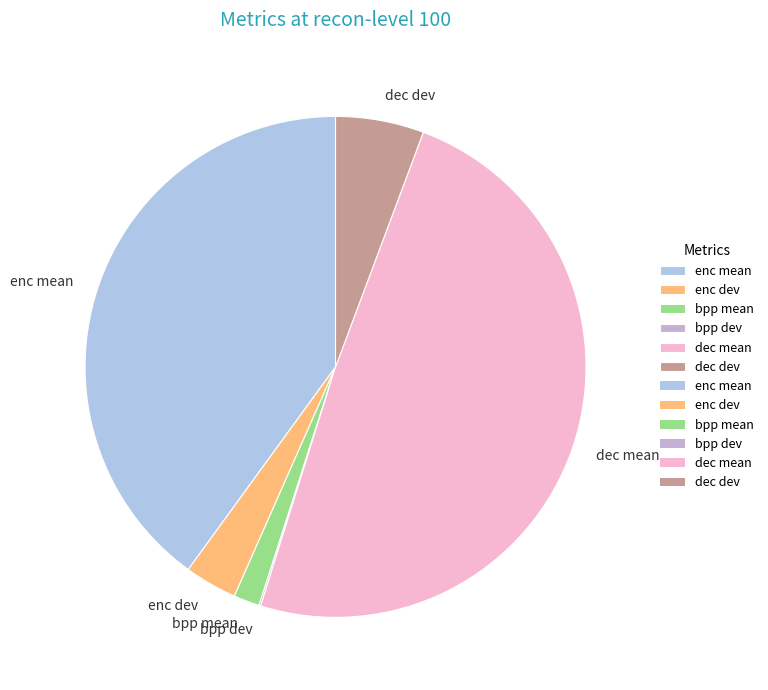

Which has a higher value, dec mean or enc mean?

dec mean